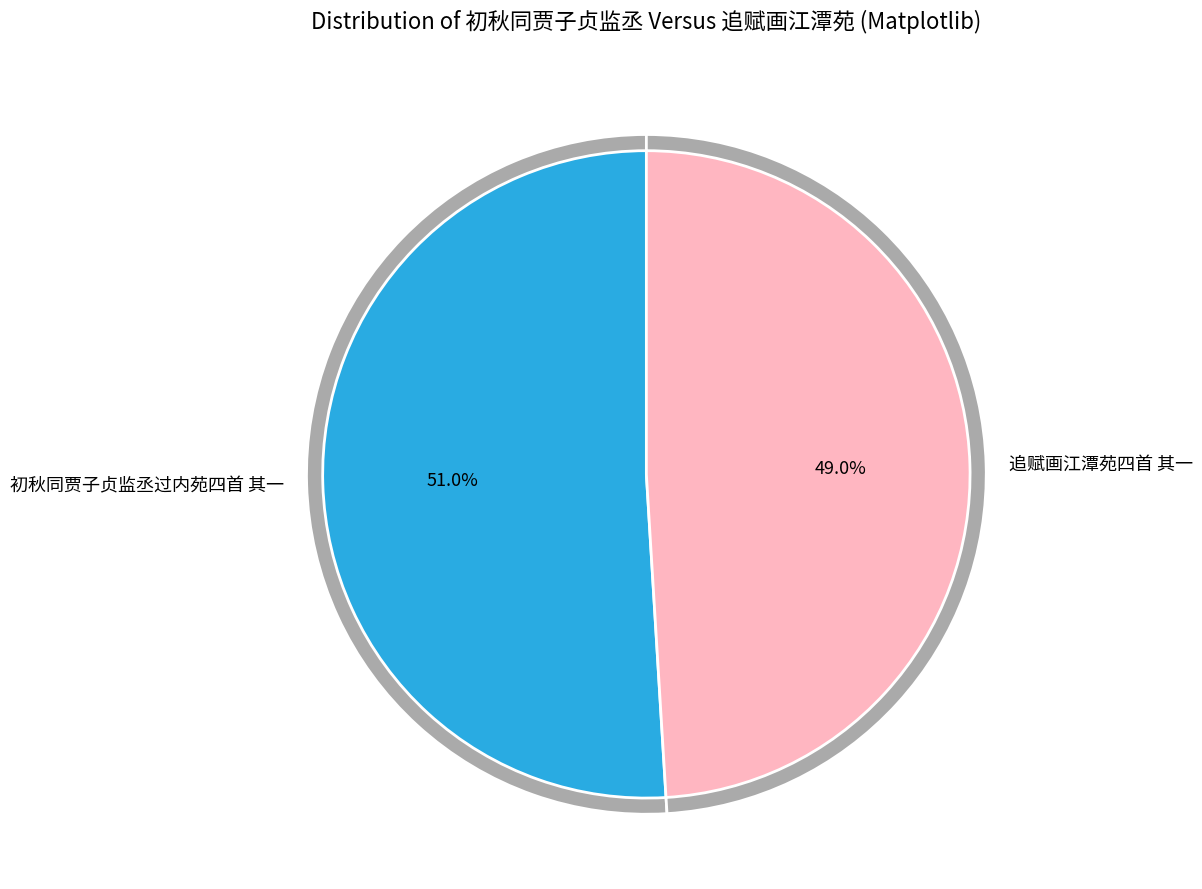

True or false: 初秋同贾子贞监丞过内苑四首 其一 accounts for 51% of the total.

True